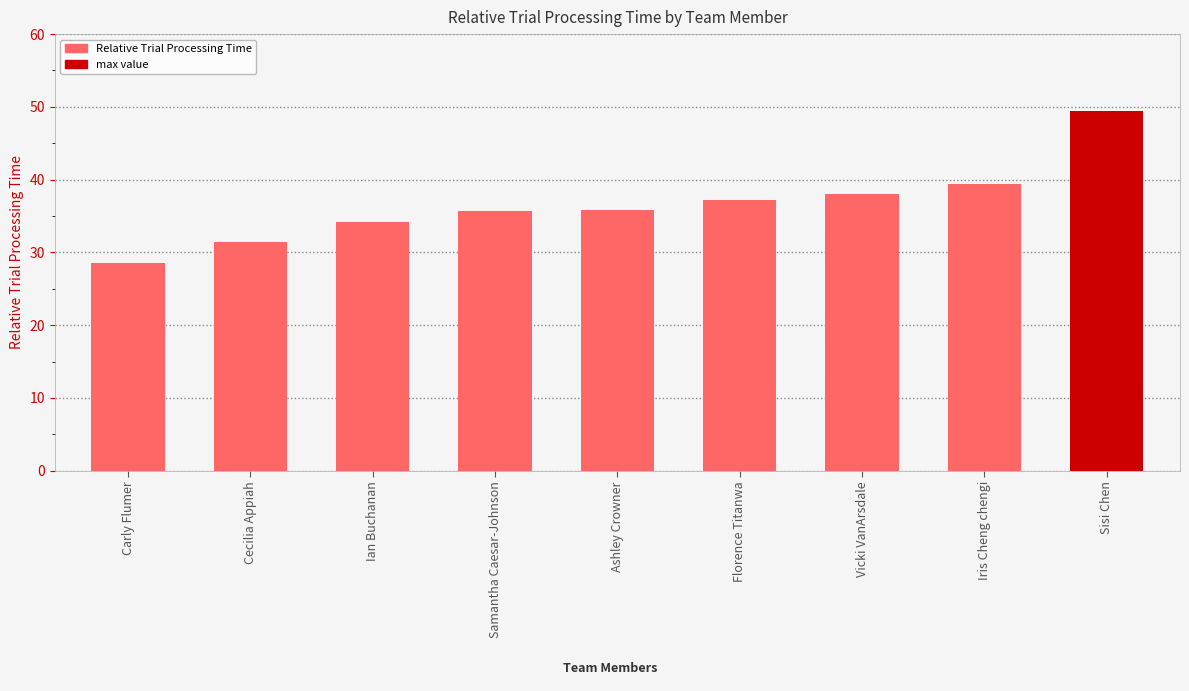

Which has a higher value, Sisi Chen or Florence Titanwa?

Sisi Chen